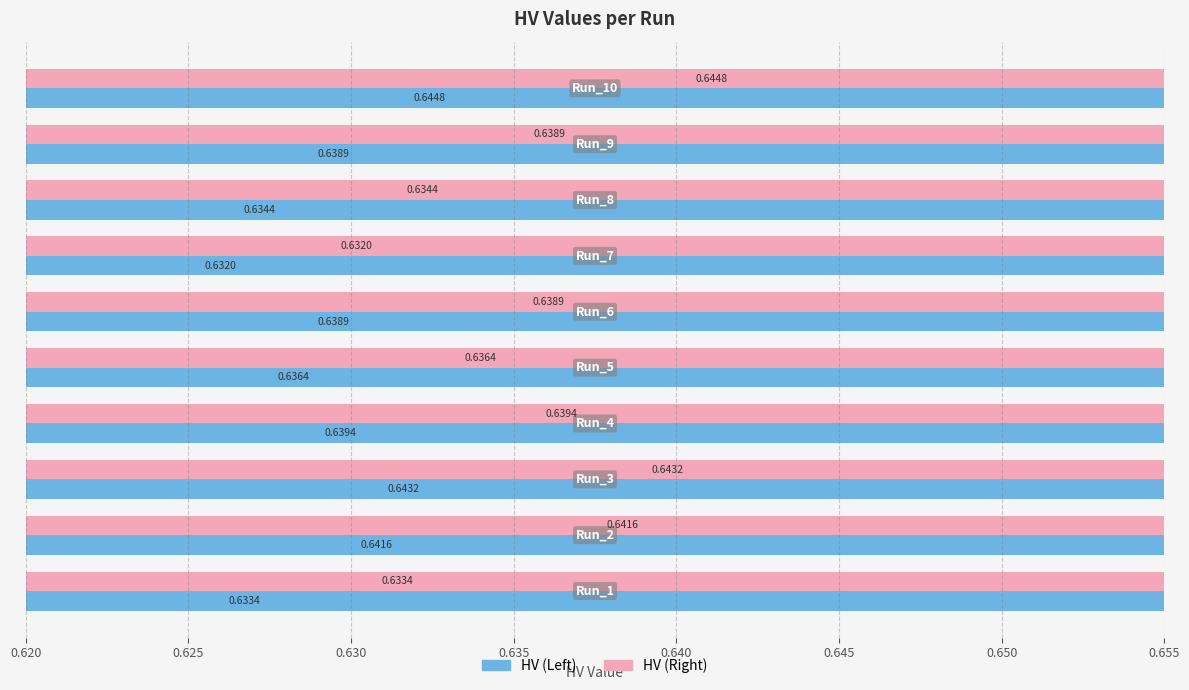

What position from the left is 0.650?

7